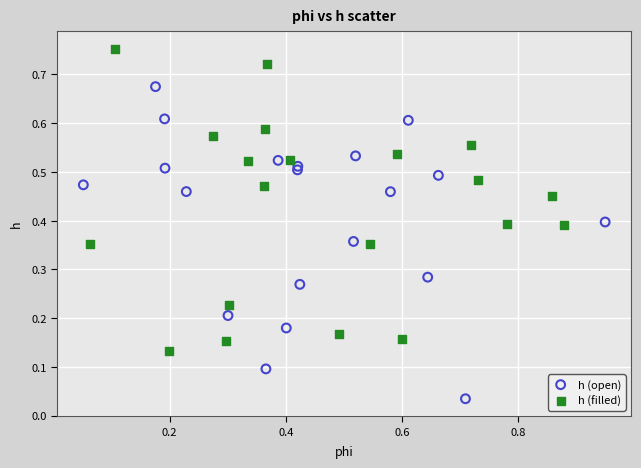

Which series reaches the minimum Y coordinate?

h (open)